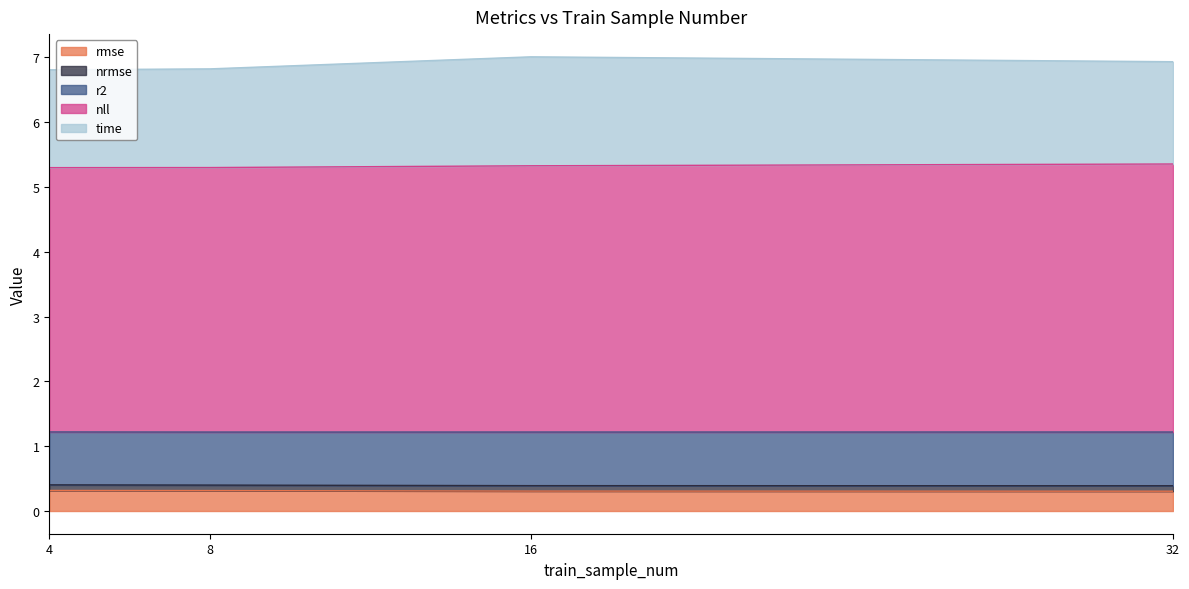

Read the rmse value at 16.

0.3